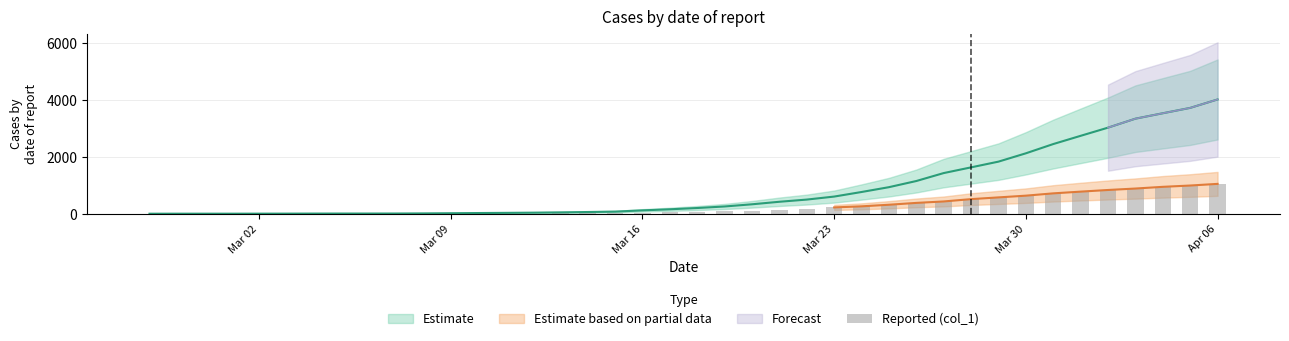

The value at 38 is 427. True or false?

False